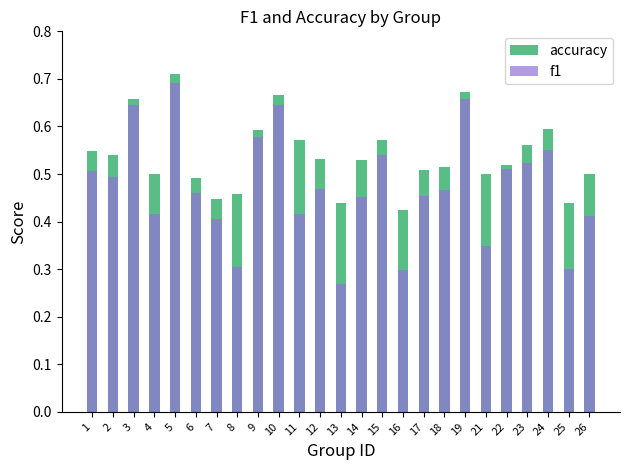

How many groups of bars are there?

25